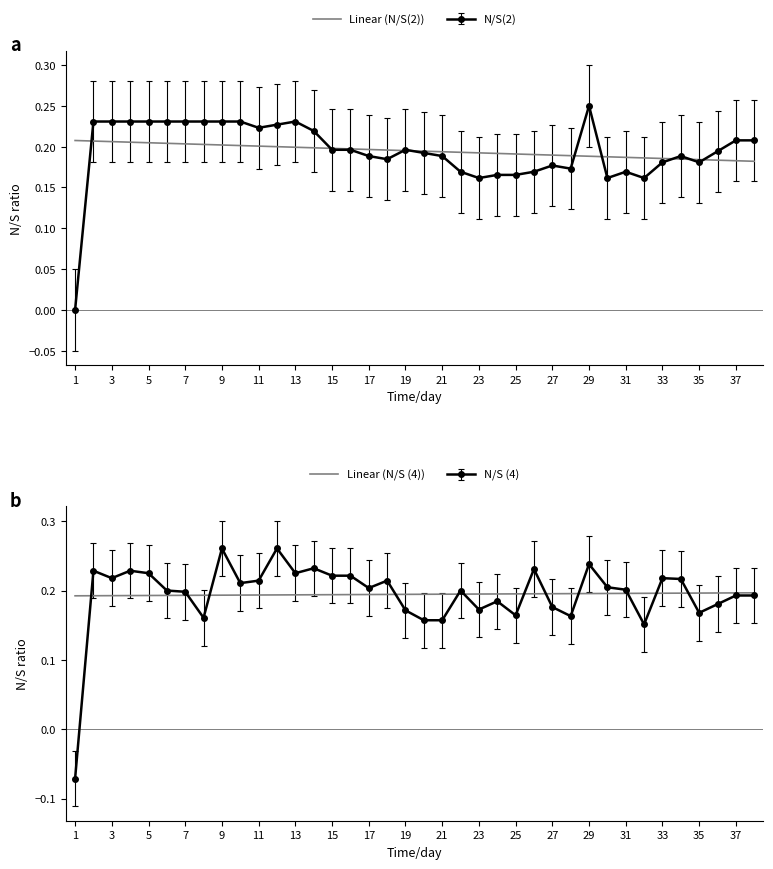

Which series ends up on top after the final intersection of Linear (N/S(2)) and Linear (N/S (4))?

Linear (N/S (4))